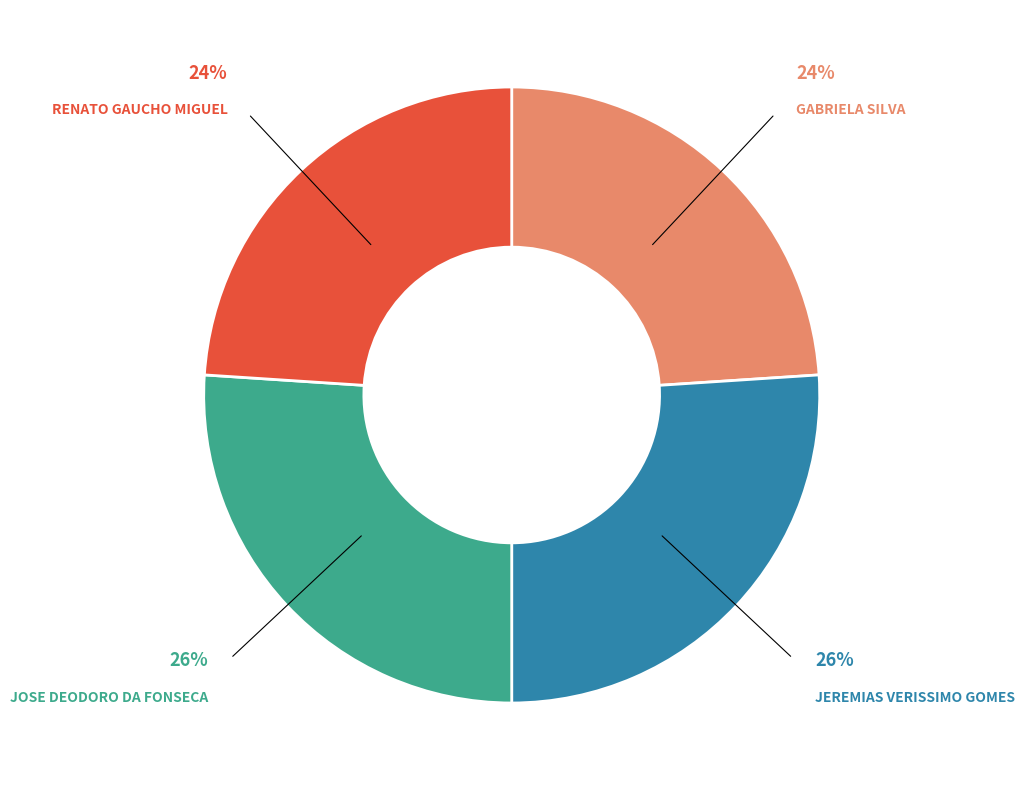

To the nearest percent, what is the average slice percentage?

25%